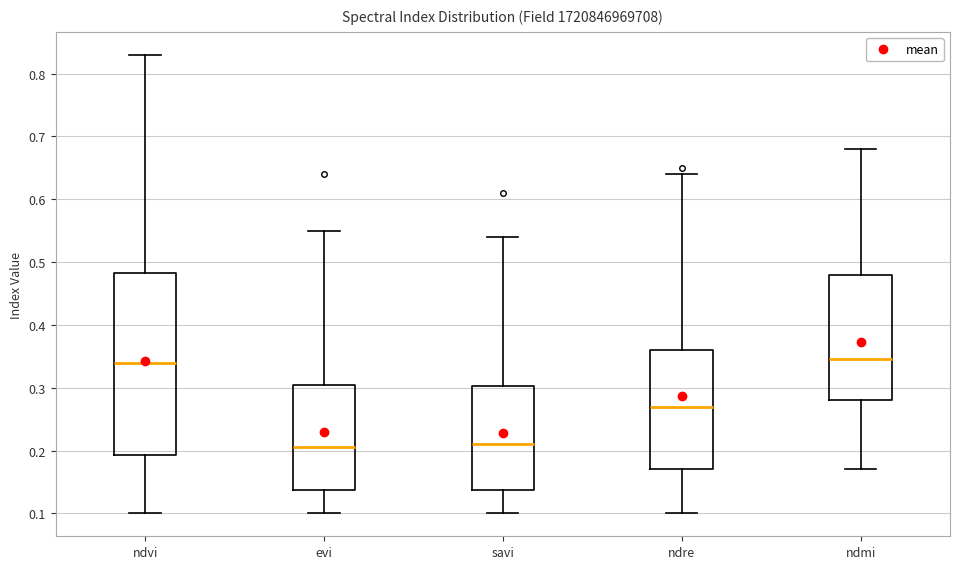

Reading left to right, read every box against the y-axis: the position of its median line, the range the box covers, and the ends of its whiskers. The values are not printed on the chart, so give them approximately, as read against the axis.

ndvi: median 0.34, box 0.19 to 0.48, whiskers 0.10 to 0.83
evi: median 0.21, box 0.14 to 0.31, whiskers 0.10 to 0.55
savi: median 0.21, box 0.14 to 0.30, whiskers 0.10 to 0.54
ndre: median 0.27, box 0.17 to 0.36, whiskers 0.10 to 0.64
ndmi: median 0.35, box 0.28 to 0.48, whiskers 0.17 to 0.68